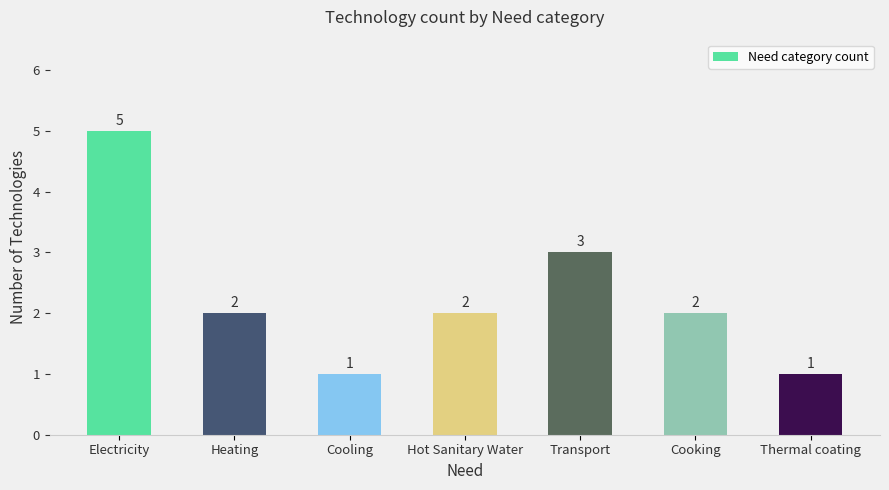

What is the minimum value shown in the chart?

1